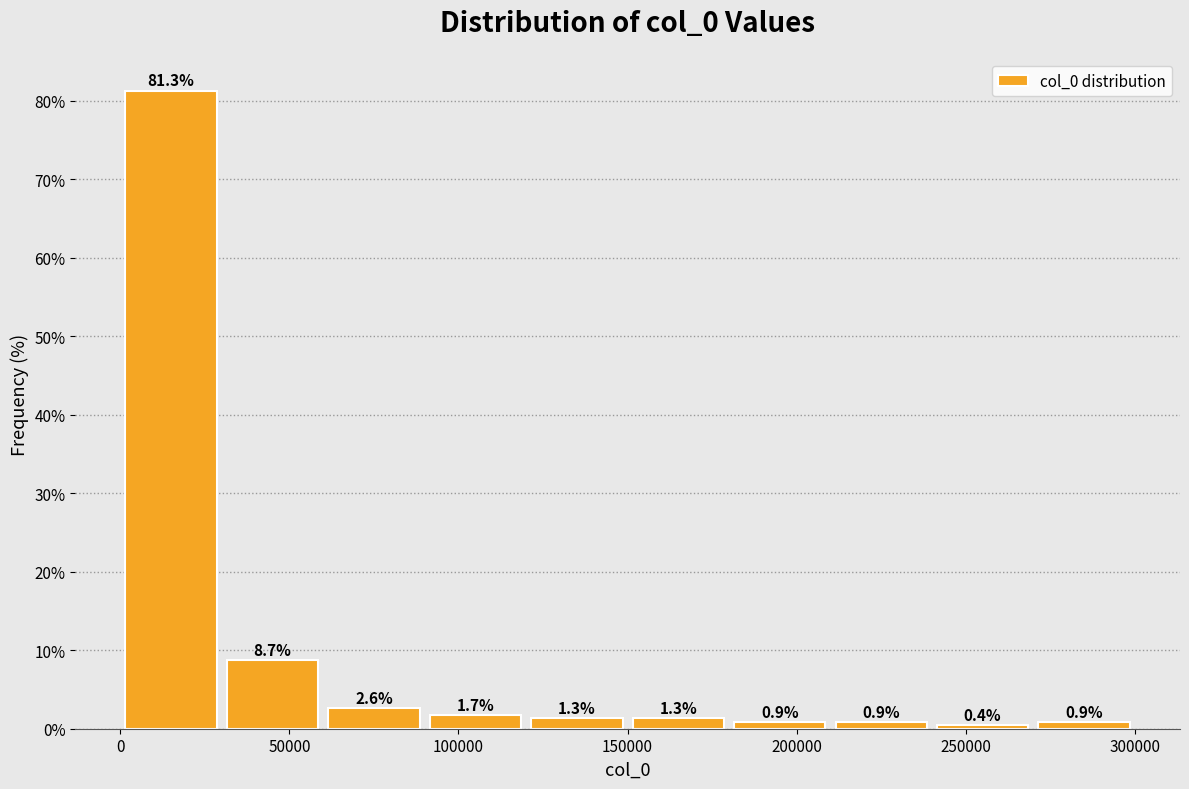

What is the height of the bar covering 210000 to 240000 on the x-axis? The bar edges are not printed on the chart, so give them approximately, as read against the axis.

0.9